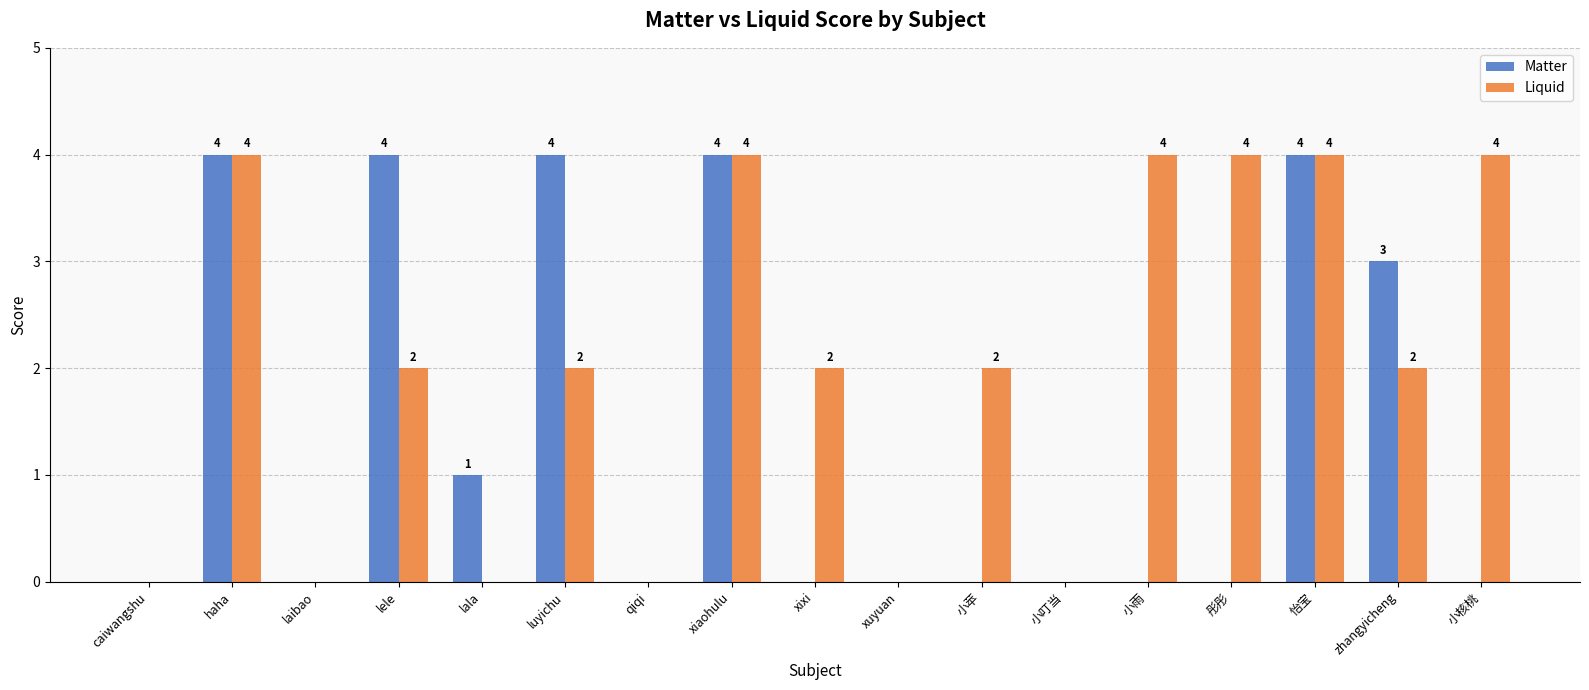

The value of Liquid at caiwangshu is 2. True or false?

False